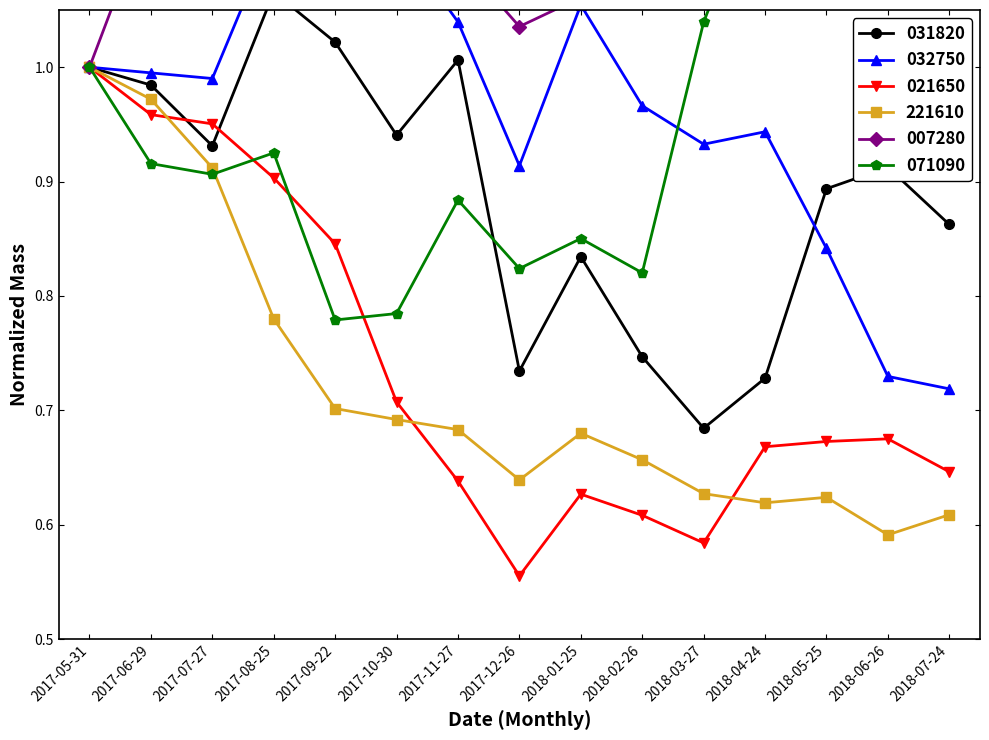

Rank the series by their maximum value, from lowest to highest.

021650, 221610, 031820, 032750, 071090, 007280